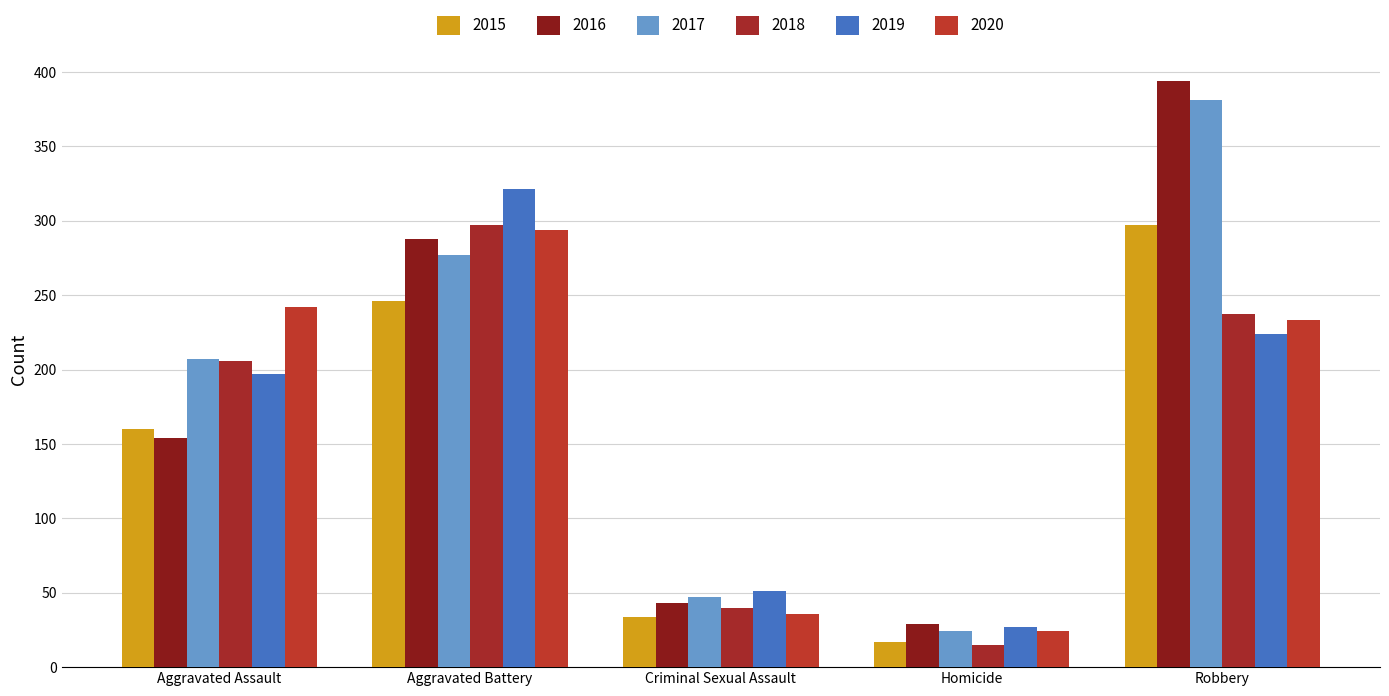

What is the label of the 2nd bar from the left?

Aggravated Battery